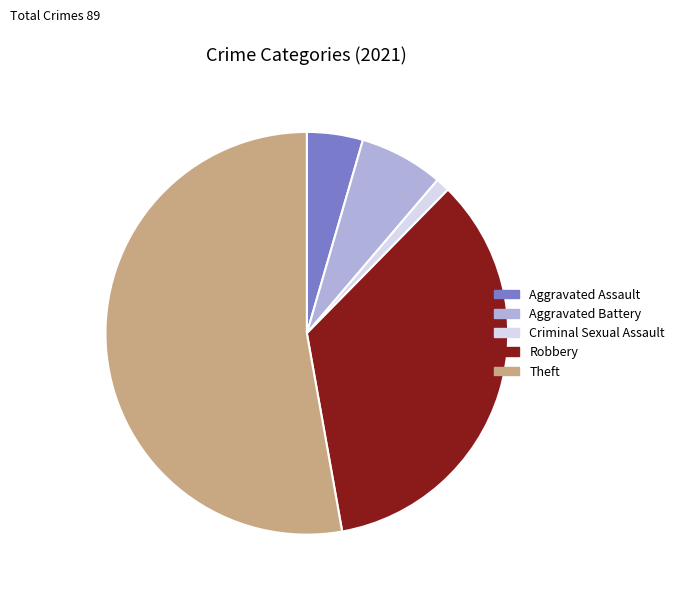

Which slice is the largest?

Theft